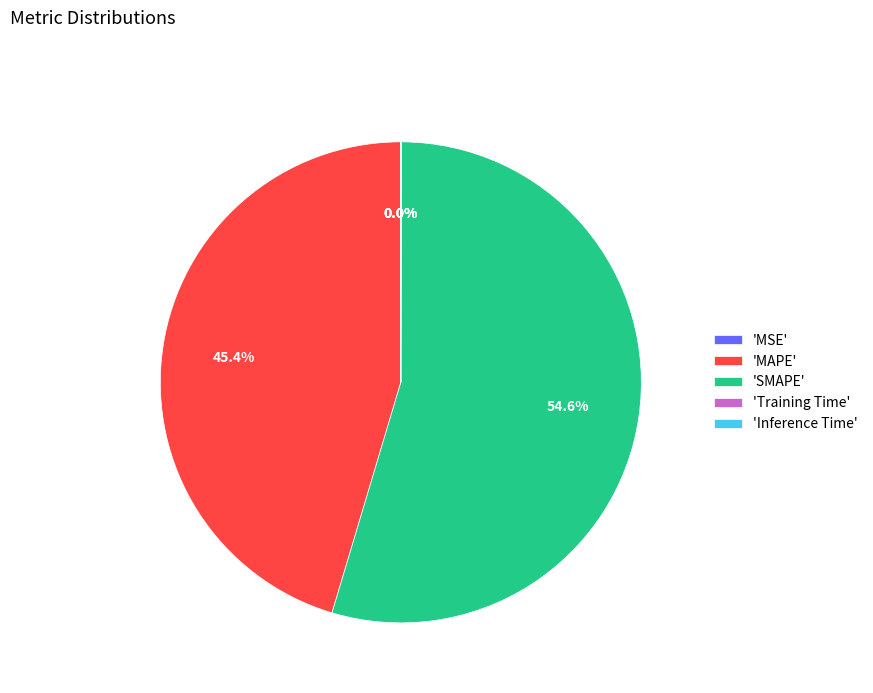

Is there a majority slice in this chart?

Yes